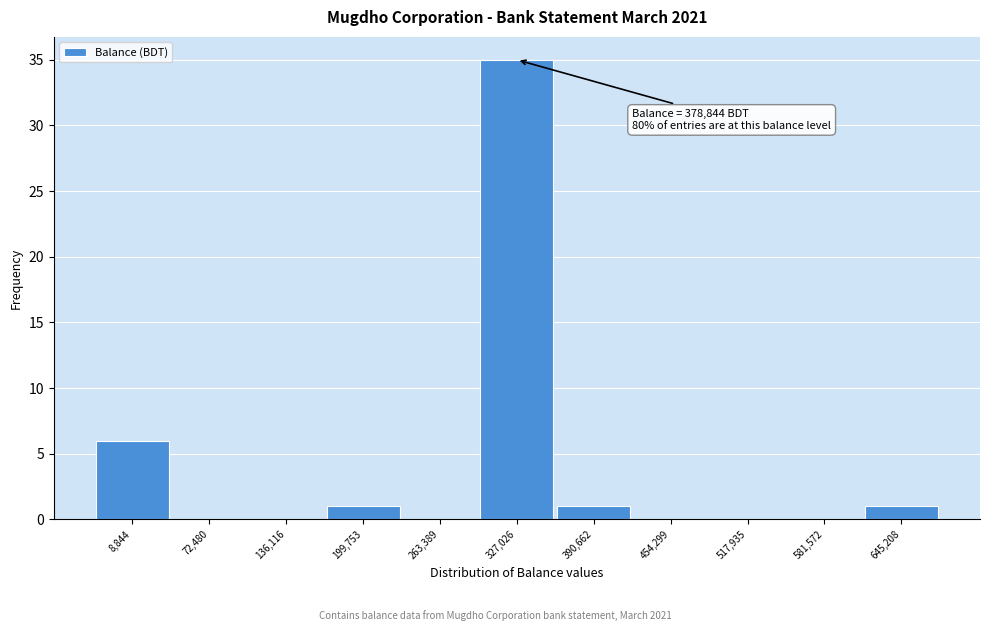

Reading right to left, list all the values displayed in this chart.

645,208=1	581,572=0	517,935=0	454,299=0	390,662=1	327,026=35	263,389=0	199,753=1	136,116=0	72,480=0	8,844=6